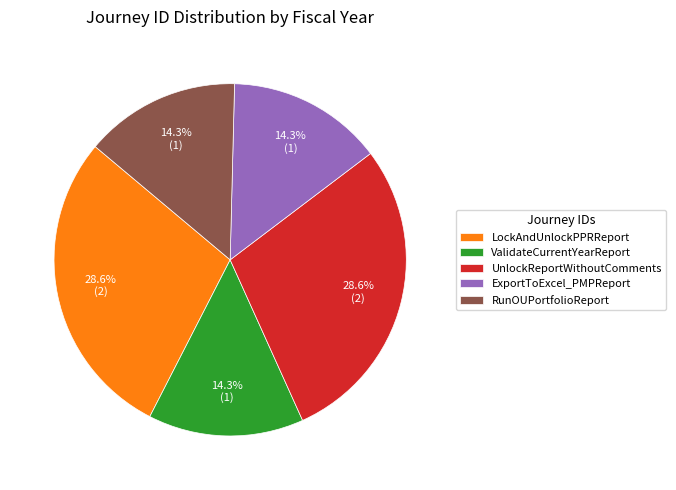

What is the ratio of the value at RunOUPortfolioReport to the value at UnlockReportWithoutComments?

0.5